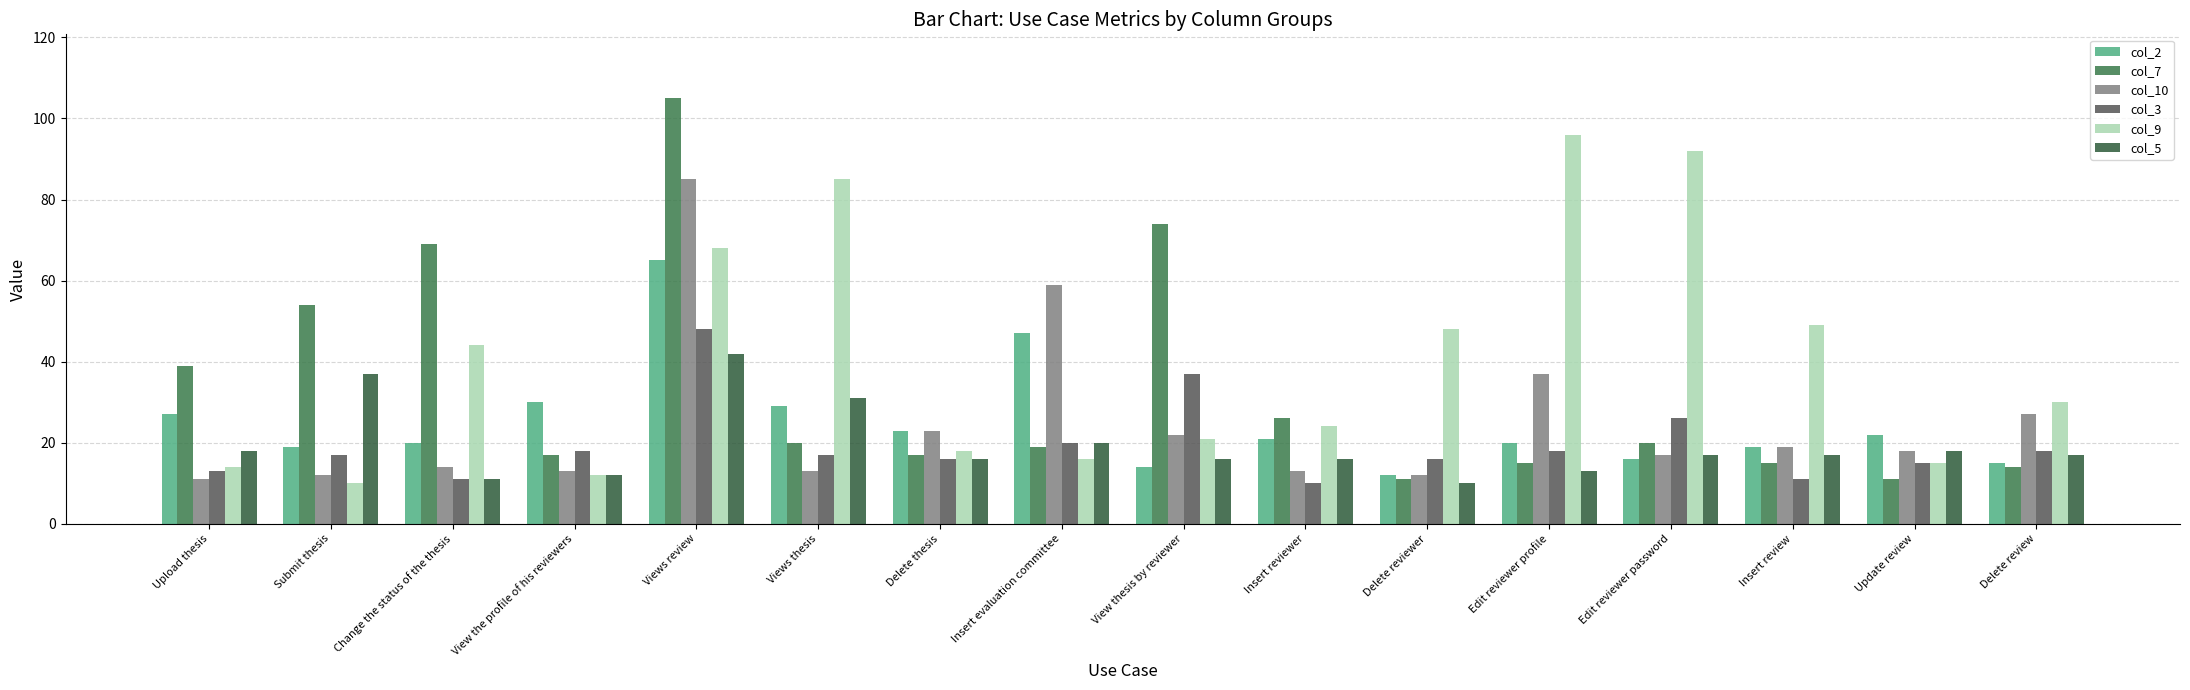

Is it true that col_9 equals 85 at Views thesis?

True